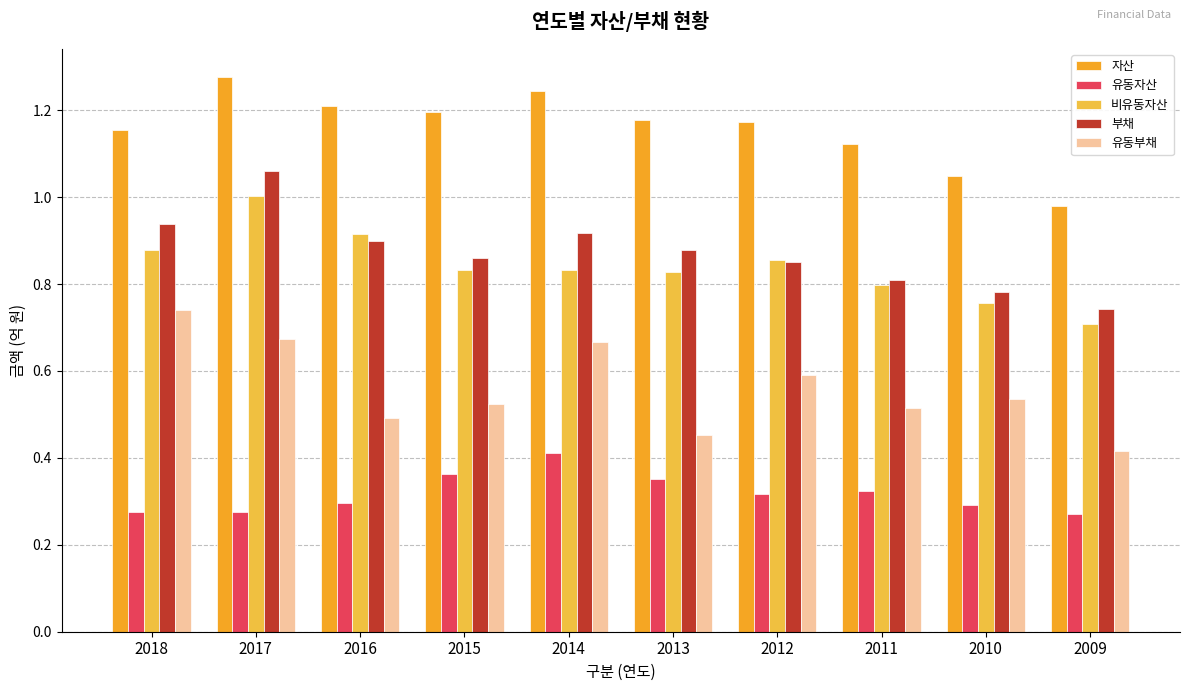

Reading left to right, transcribe all the data shown in this chart.

자산: 2018=1.2	2017=1.3	2016=1.2	2015=1.2	2014=1.2	2013=1.2	2012=1.2	2011=1.1	2010=1.0	2009=1.0
유동자산: 2018=0.3	2017=0.3	2016=0.3	2015=0.4	2014=0.4	2013=0.4	2012=0.3	2011=0.3	2010=0.3	2009=0.3
비유동자산: 2018=0.9	2017=1.0	2016=0.9	2015=0.8	2014=0.8	2013=0.8	2012=0.9	2011=0.8	2010=0.8	2009=0.7
부채: 2018=0.9	2017=1.1	2016=0.9	2015=0.9	2014=0.9	2013=0.9	2012=0.9	2011=0.8	2010=0.8	2009=0.7
유동부채: 2018=0.7	2017=0.7	2016=0.5	2015=0.5	2014=0.7	2013=0.5	2012=0.6	2011=0.5	2010=0.5	2009=0.4